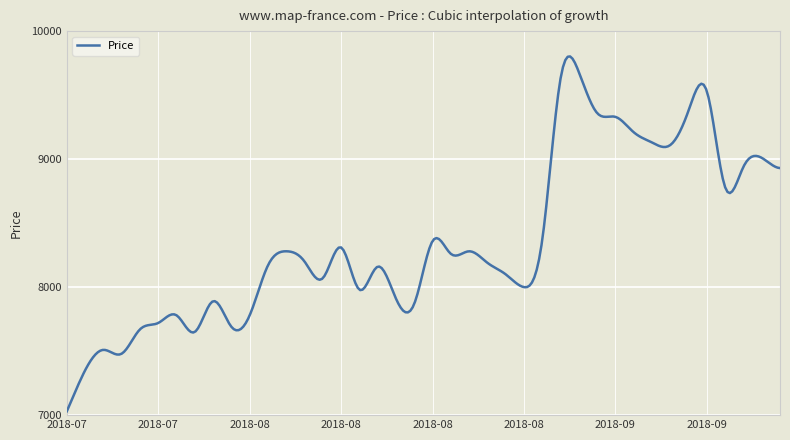

What is the smallest value displayed?

7030.0